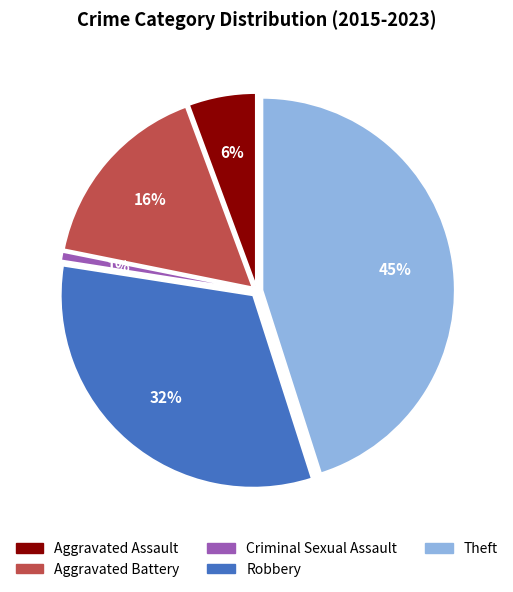

Does Robbery represent more than half of the total?

No